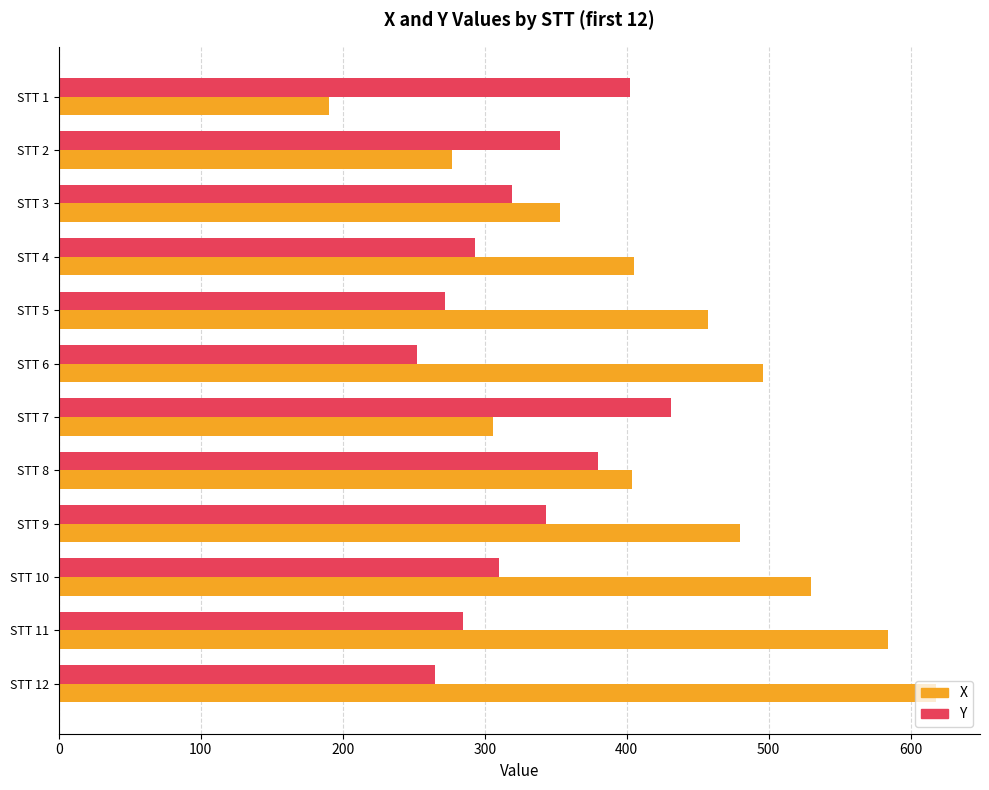

Which category has the lowest value in the Y series?

STT 6